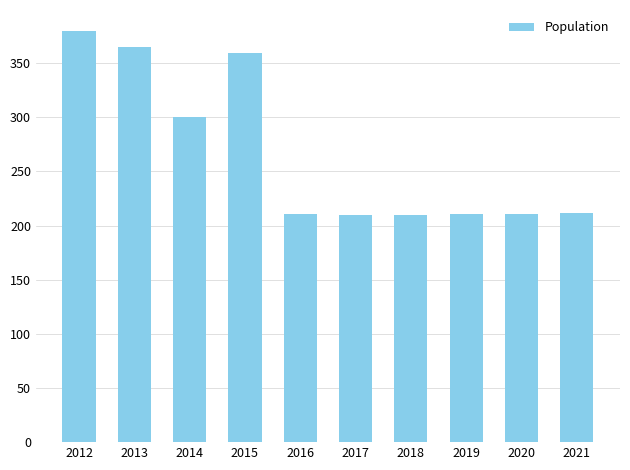

What is the ratio of the value at 2017 to the value at 2018?

1.0